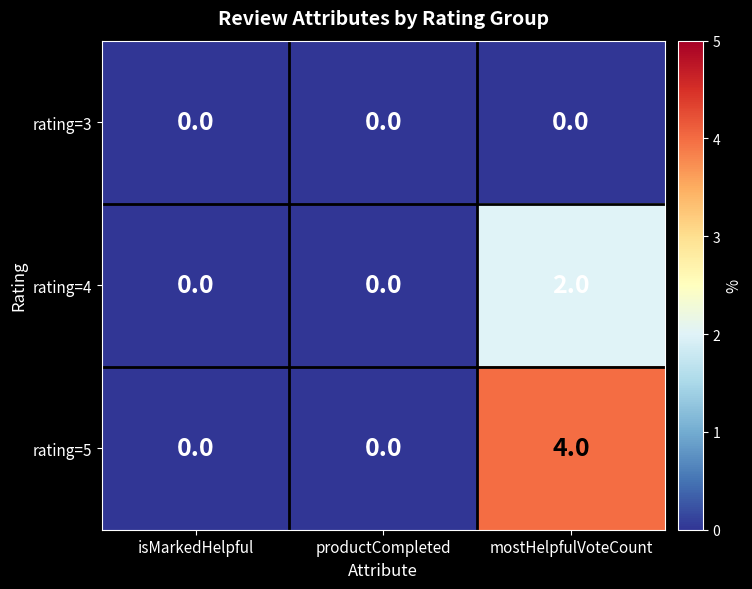

The rating=4 series shows 2 at mostHelpfulVoteCount. True or false?

True